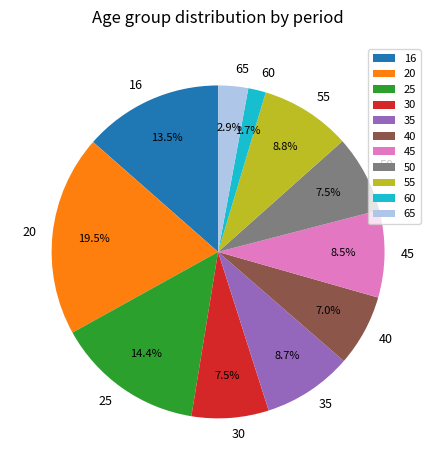

Do 50 and 25 together represent more than half of the pie?

No